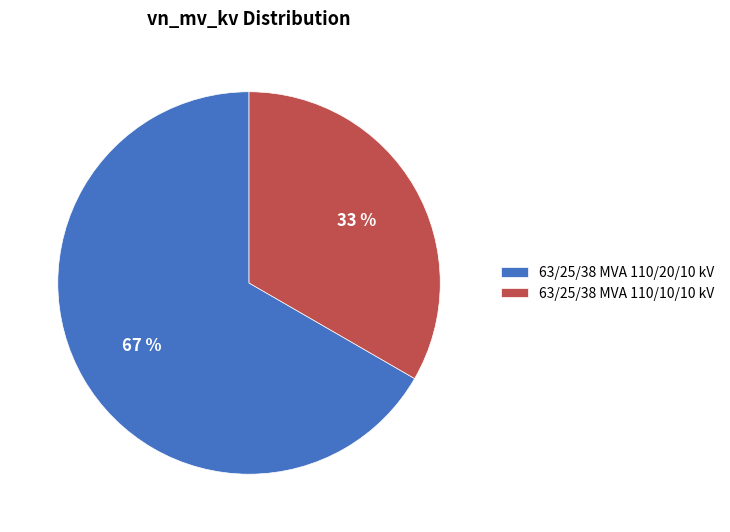

Is there any slice that represents more than half of the pie?

Yes